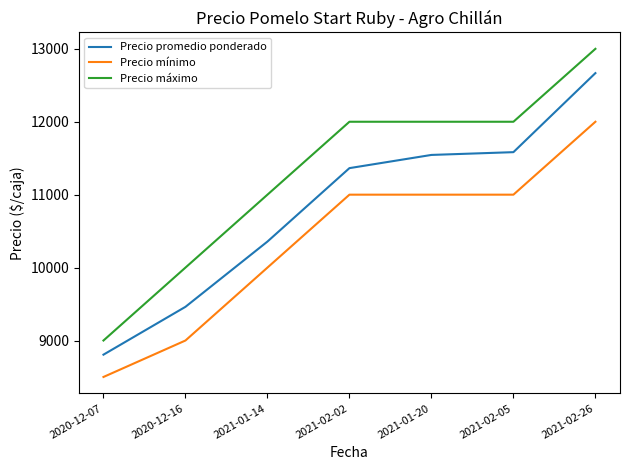

The value of Precio mínimo at 2020-12-16 is 1819. True or false?

False